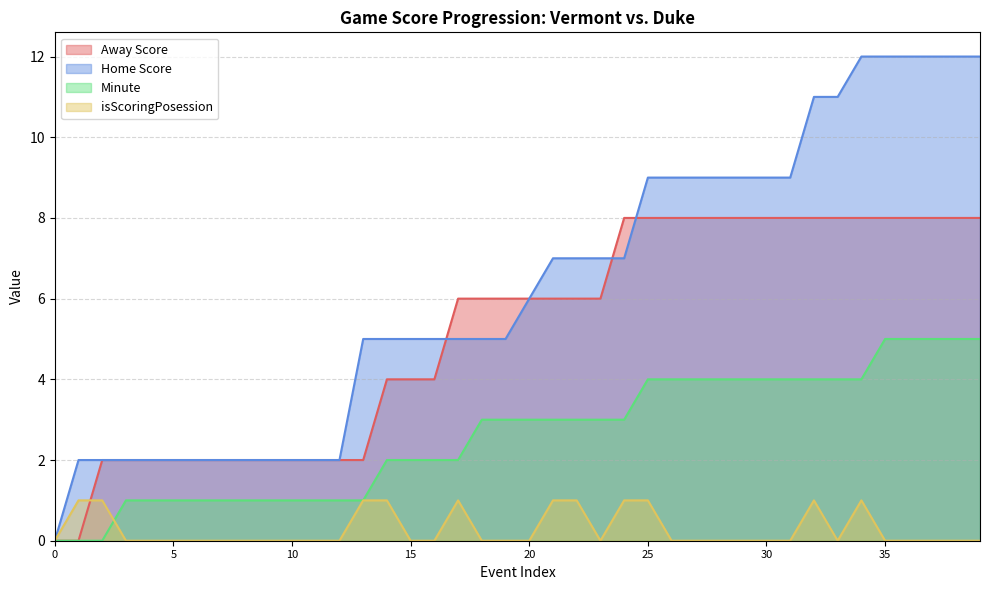

Reading right to left, transcribe all the data shown in this chart.

Away Score: 39=8	38=8	37=8	36=8	35=8	34=8	33=8	32=8	31=8	30=8	29=8	28=8	27=8	26=8	25=8	24=8	23=6	22=6	21=6	20=6	19=6	18=6	17=6	16=4	15=4	14=4	13=2	12=2	11=2	10=2	9=2	8=2	7=2	6=2	5=2	4=2	3=2	2=2	1=0	0=0
Home Score: 39=12	38=12	37=12	36=12	35=12	34=12	33=11	32=11	31=9	30=9	29=9	28=9	27=9	26=9	25=9	24=7	23=7	22=7	21=7	20=6	19=5	18=5	17=5	16=5	15=5	14=5	13=5	12=2	11=2	10=2	9=2	8=2	7=2	6=2	5=2	4=2	3=2	2=2	1=2	0=0
Minute: 39=5	38=5	37=5	36=5	35=5	34=4	33=4	32=4	31=4	30=4	29=4	28=4	27=4	26=4	25=4	24=3	23=3	22=3	21=3	20=3	19=3	18=3	17=2	16=2	15=2	14=2	13=1	12=1	11=1	10=1	9=1	8=1	7=1	6=1	5=1	4=1	3=1	2=0	1=0	0=0
isScoringPosession: 39=0	38=0	37=0	36=0	35=0	34=1	33=0	32=1	31=0	30=0	29=0	28=0	27=0	26=0	25=1	24=1	23=0	22=1	21=1	20=0	19=0	18=0	17=1	16=0	15=0	14=1	13=1	12=0	11=0	10=0	9=0	8=0	7=0	6=0	5=0	4=0	3=0	2=1	1=1	0=0